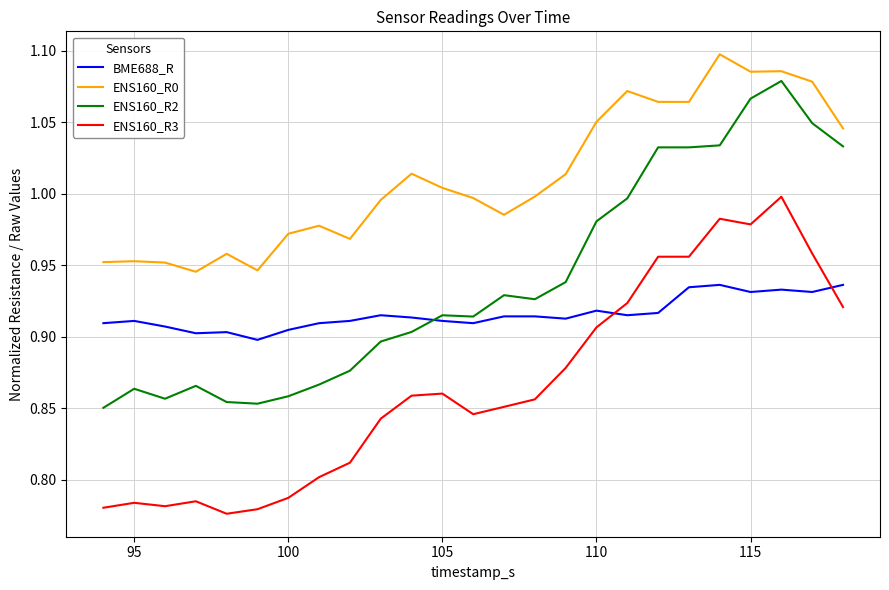

Which series has the widest spread of values?

ENS160_R2